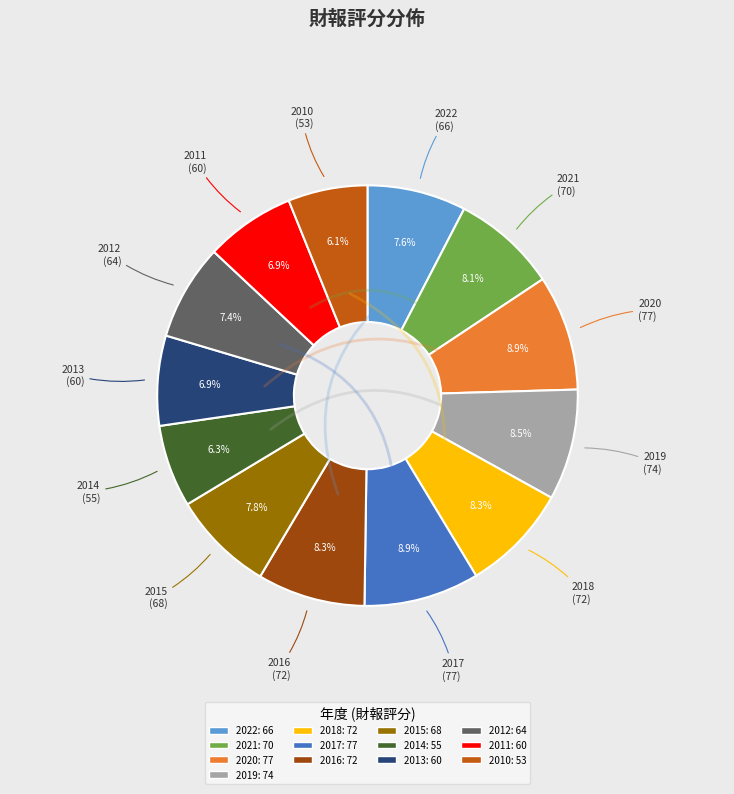

Is there any slice that represents more than half of the pie?

No